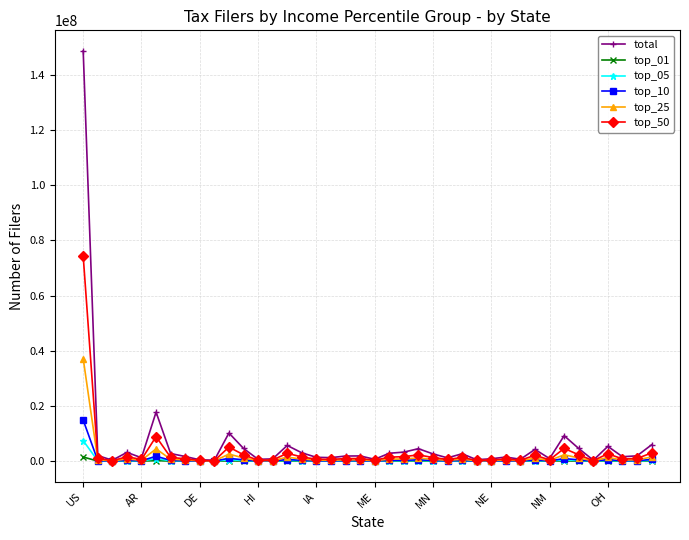

What are all the series names shown in the legend?

total, top_01, top_05, top_10, top_25, top_50